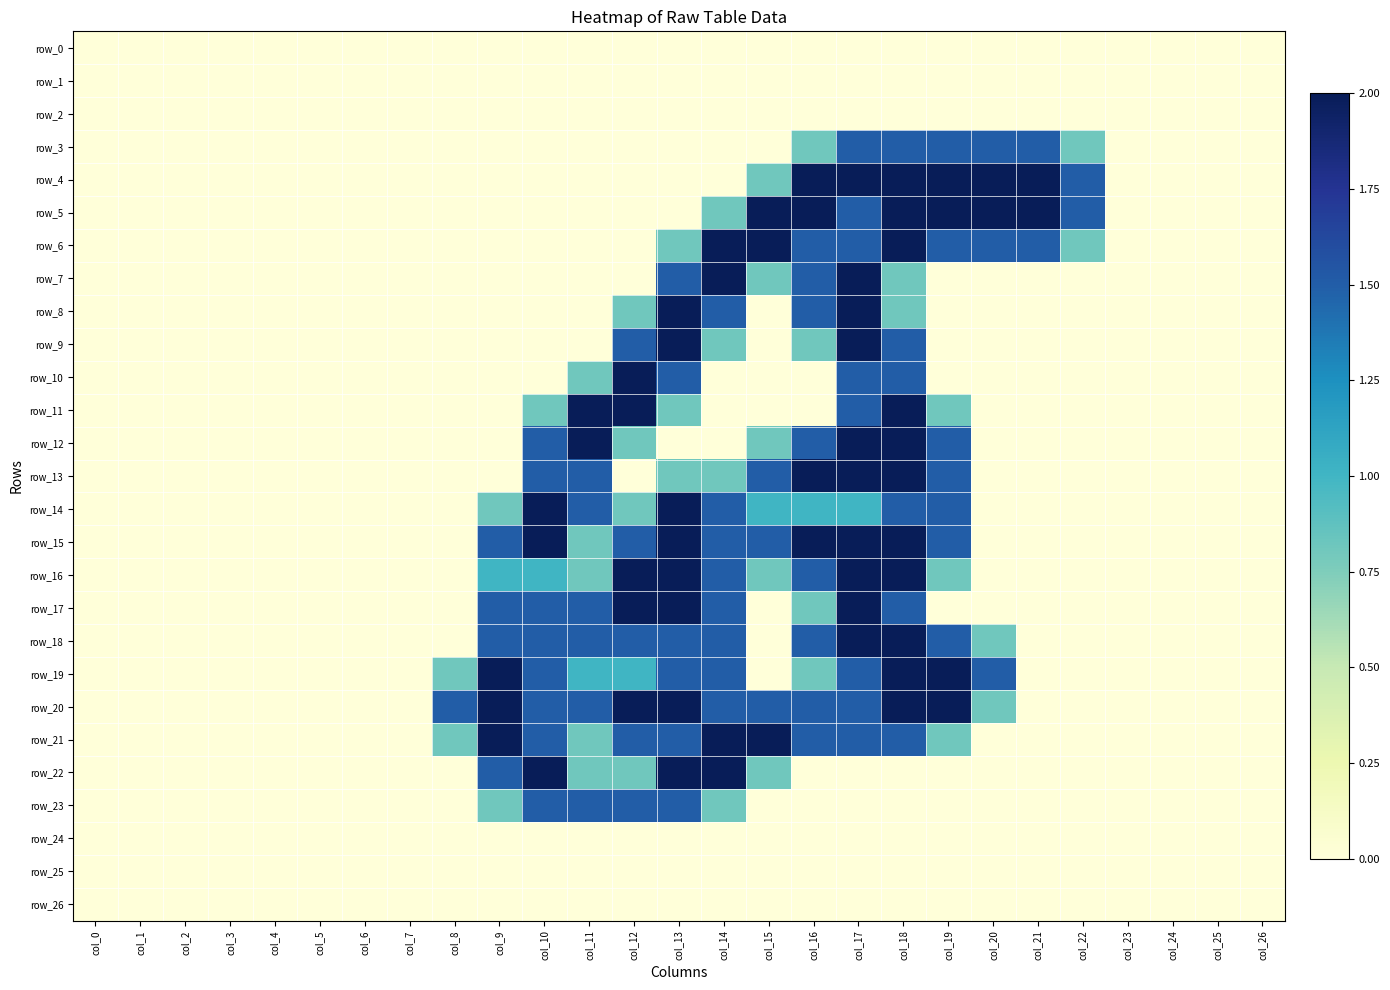

Which series has the largest total across all categories?

row_20